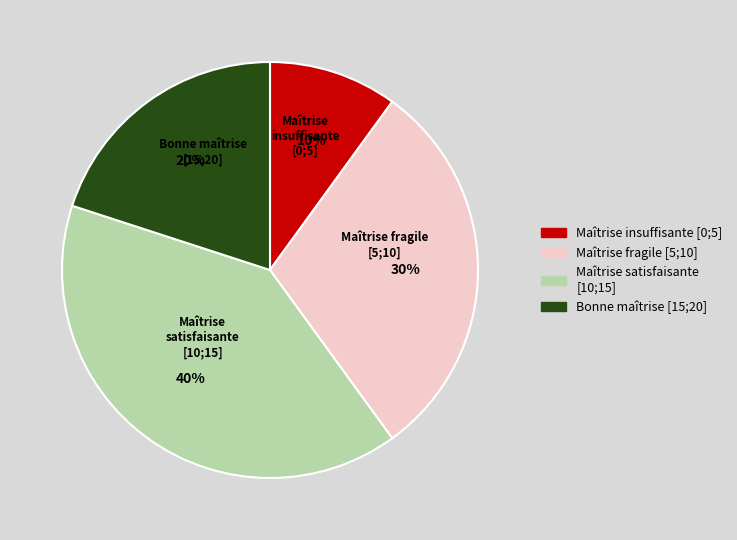

To the nearest percent, what is the difference between the largest and smallest slice percentages?

30%